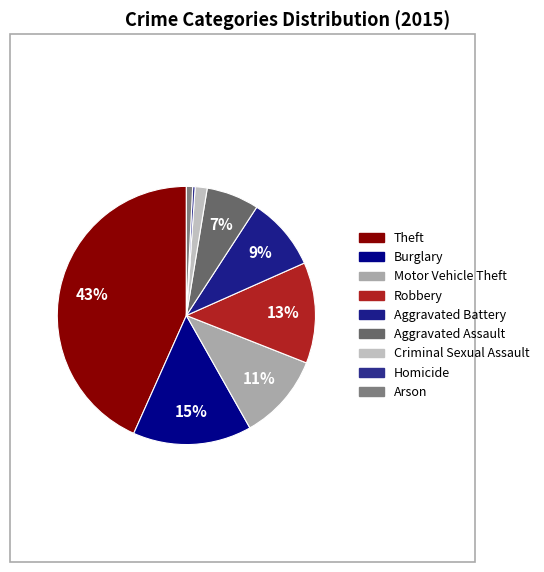

To the nearest percent, what is the difference between the largest and smallest slice percentages?

43%